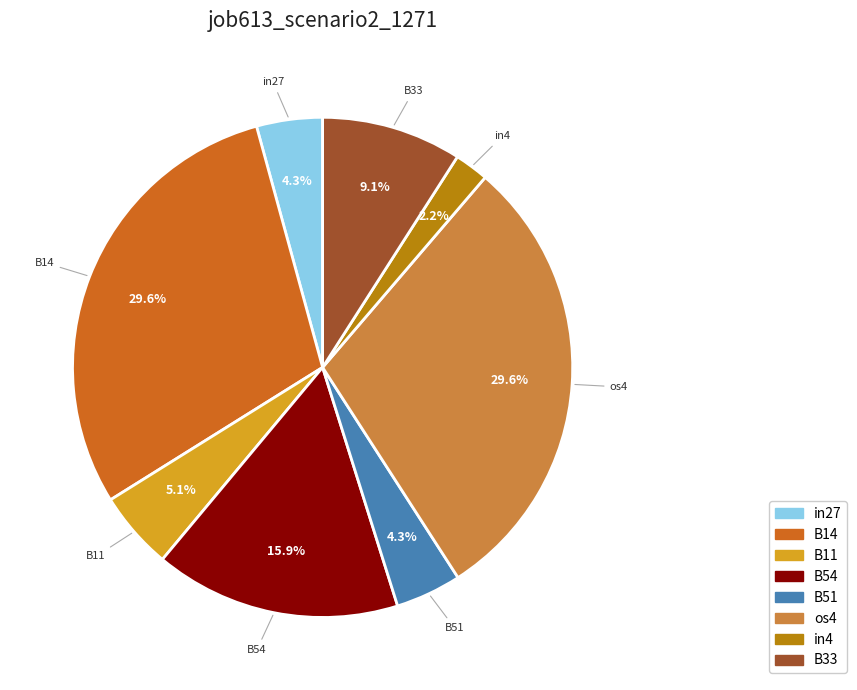

To the nearest percent, what is the difference between the largest and smallest slice percentages?

27%